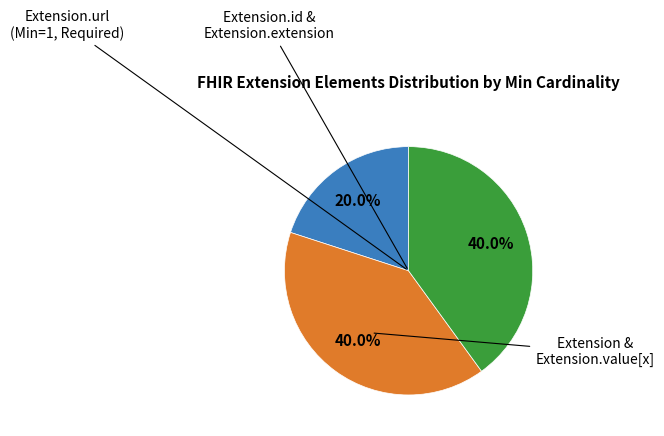

Does any single category account for the majority?

No